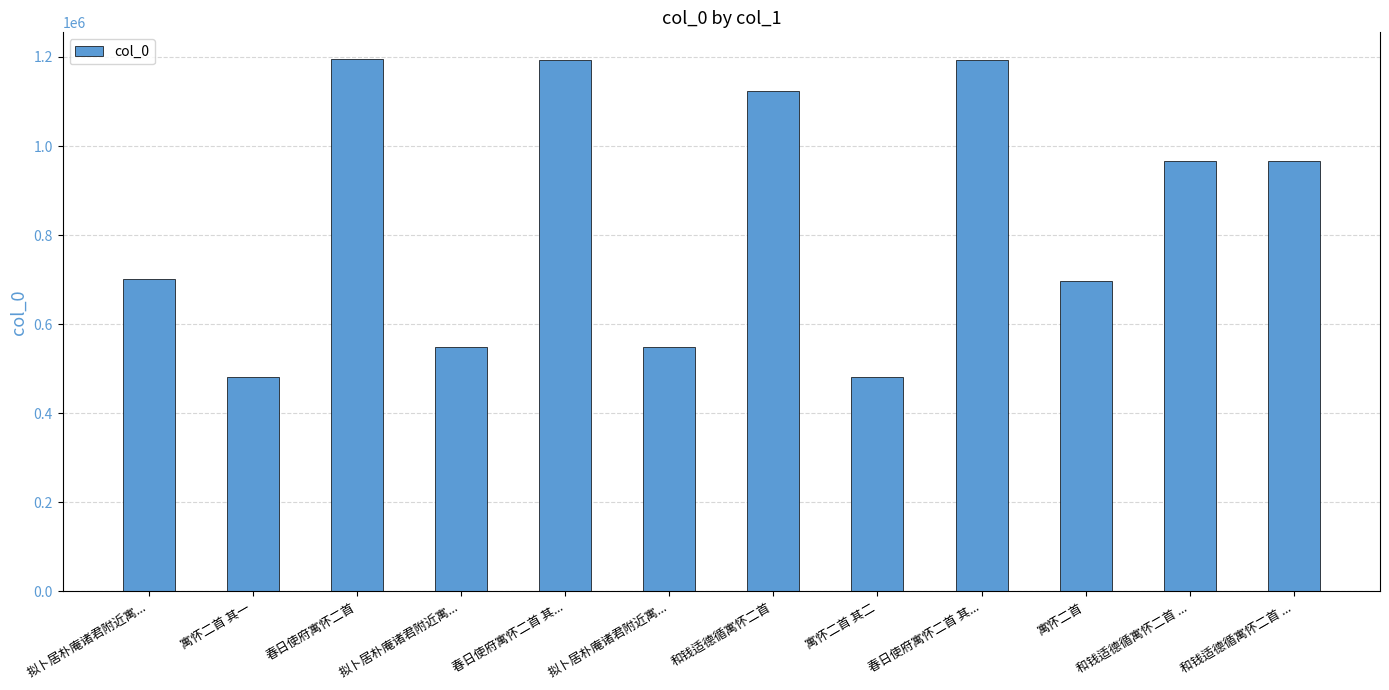

What is the difference between the second highest and minimum values?

711985